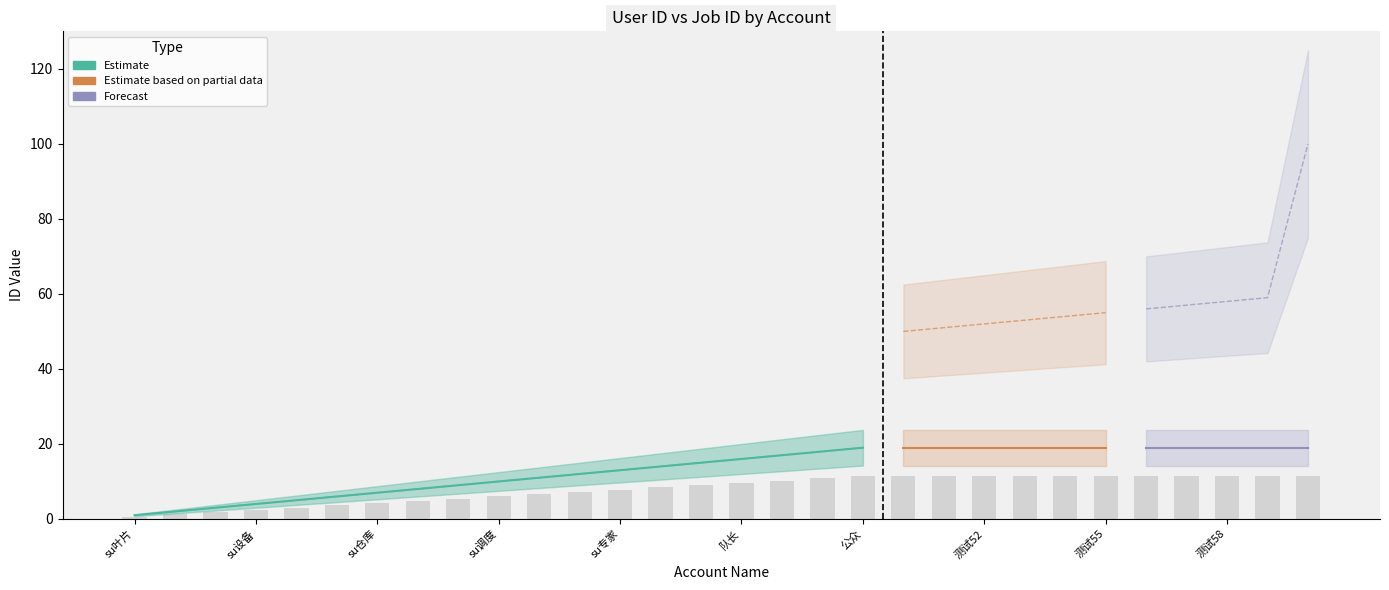

True or false: the data shows 6.0 at su调度.

True